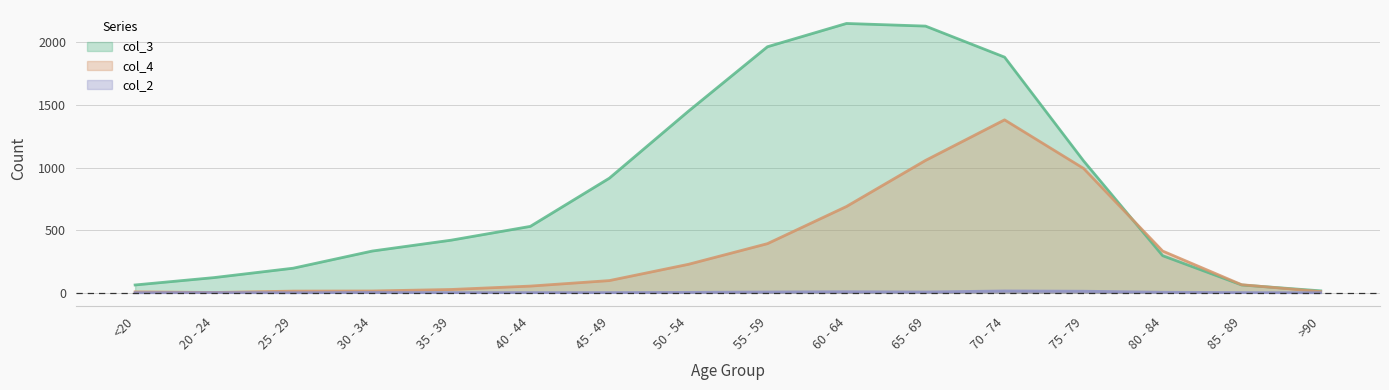

What is the sum of the col_3 values at 35 - 39 and 75 - 79?

1473